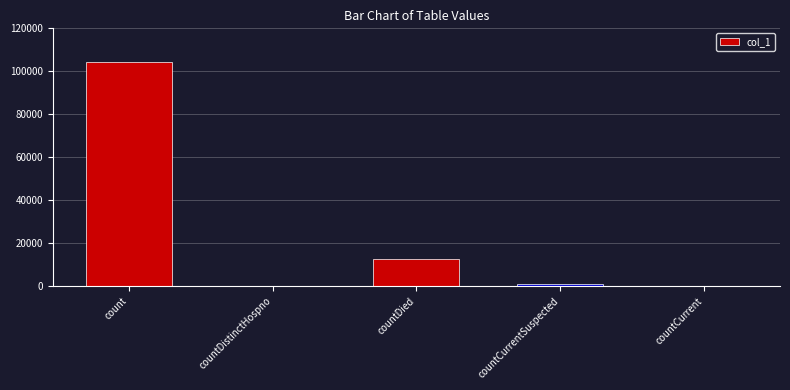

Between countCurrentSuspected and countDied, which is larger?

countDied